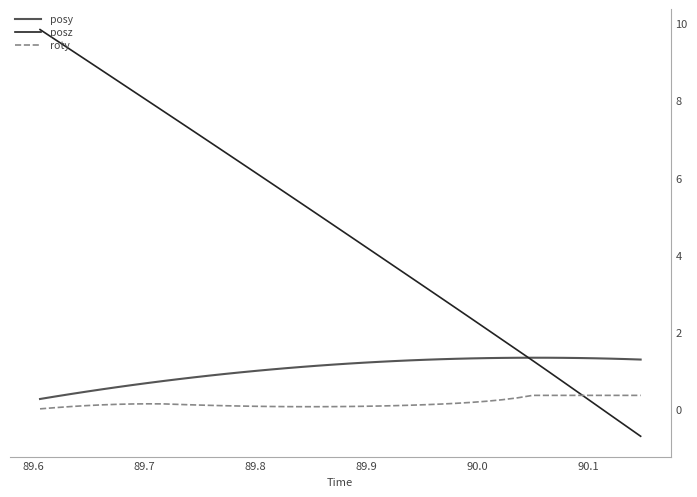

Which series has the largest total across all categories?

posz